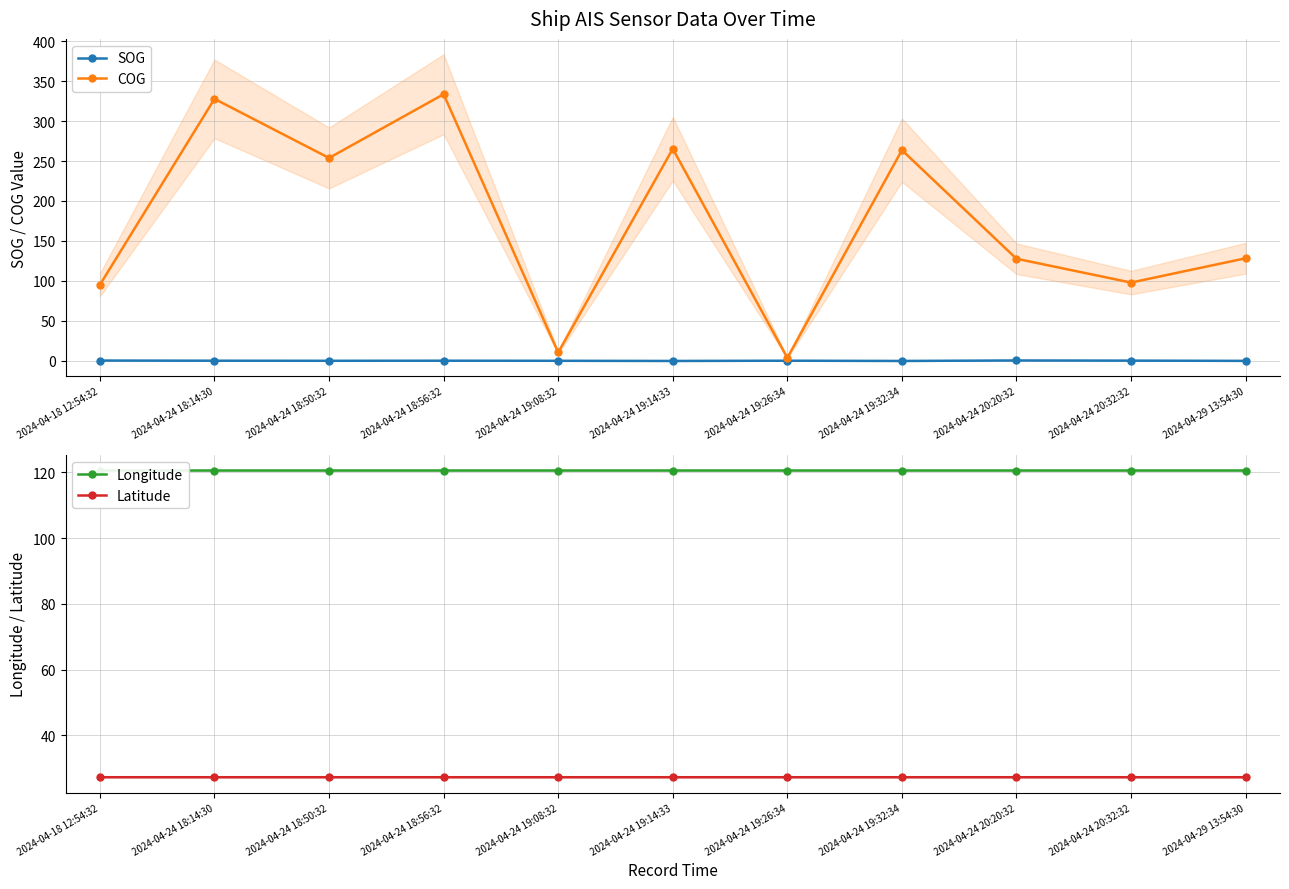

How many lines are shown in the chart?

4